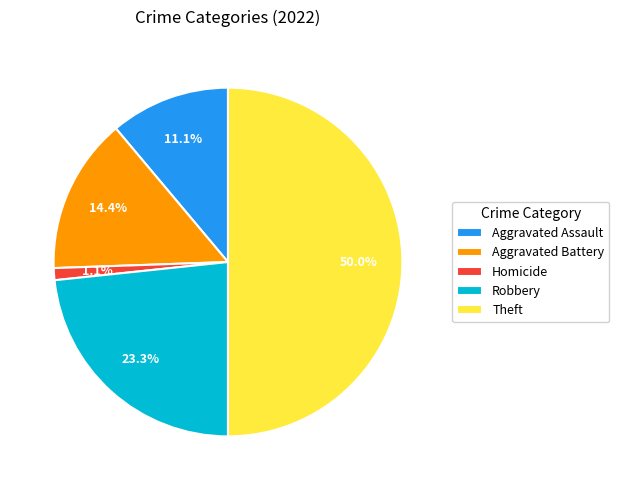

Count the number of slices in the pie.

5